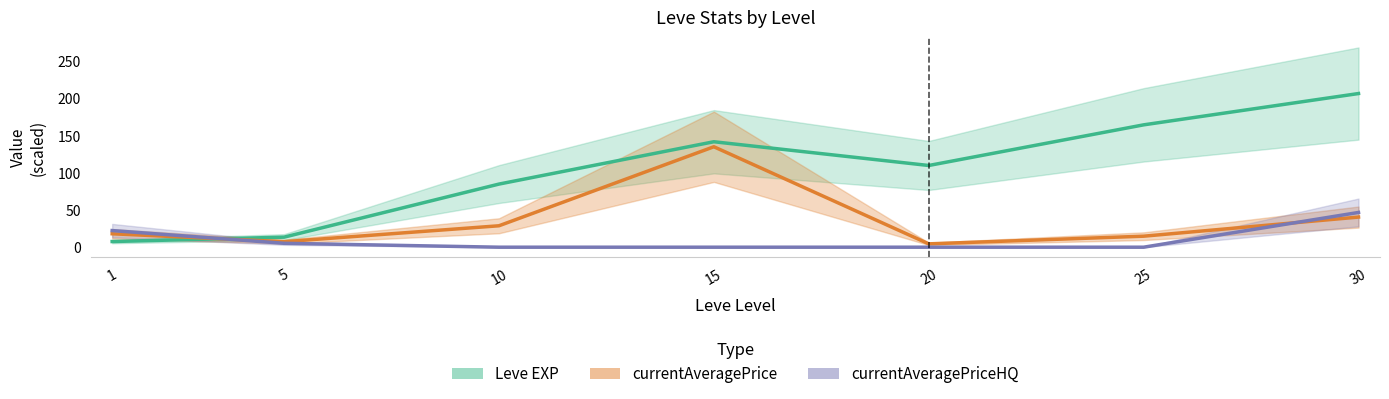

At which category does the chart reach its minimum across all series?

10